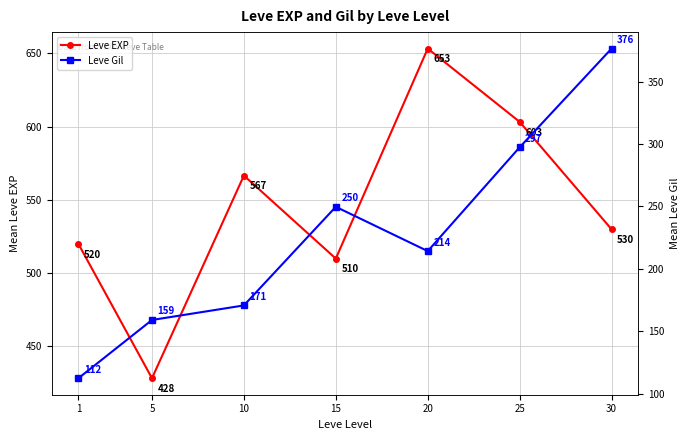

Which series has the largest total across all categories?

Leve EXP